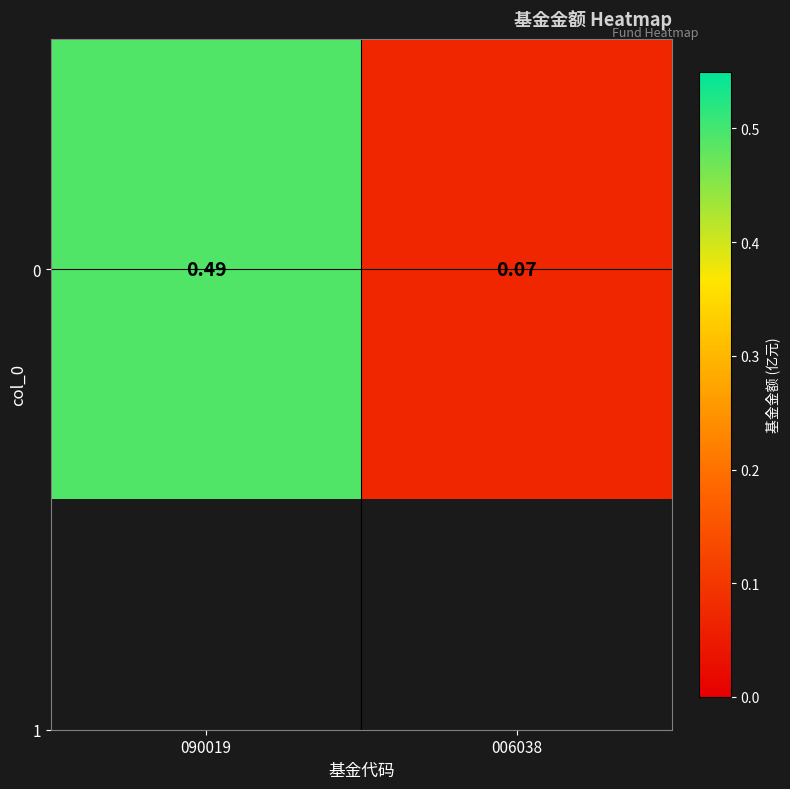

True or false: the data shows 0.5 at 090019.

True